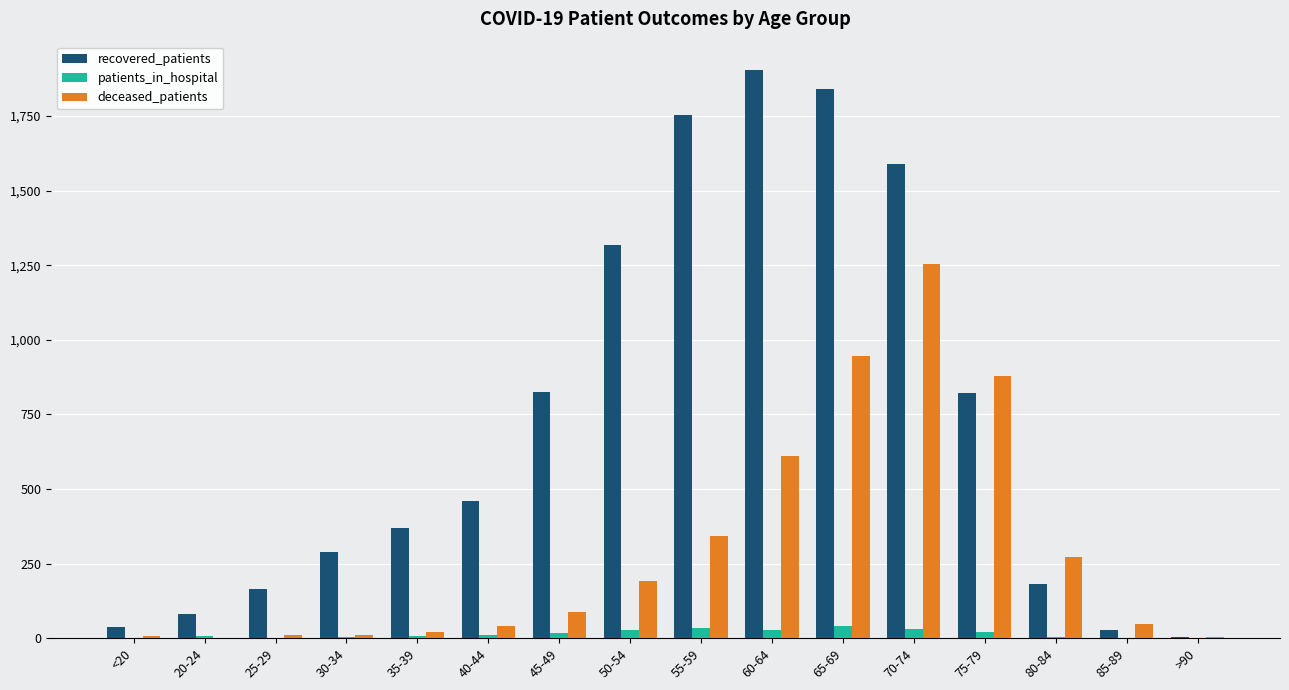

What is the difference between the deceased_patients values at 85-89 and 80-84?

226